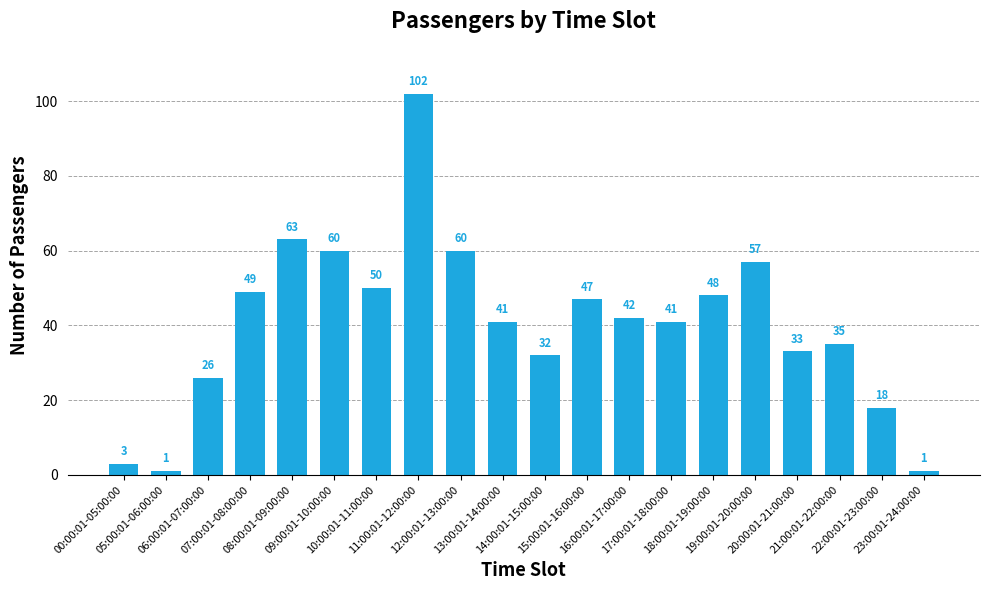

The value at 09:00:01-10:00:00 is 15. True or false?

False